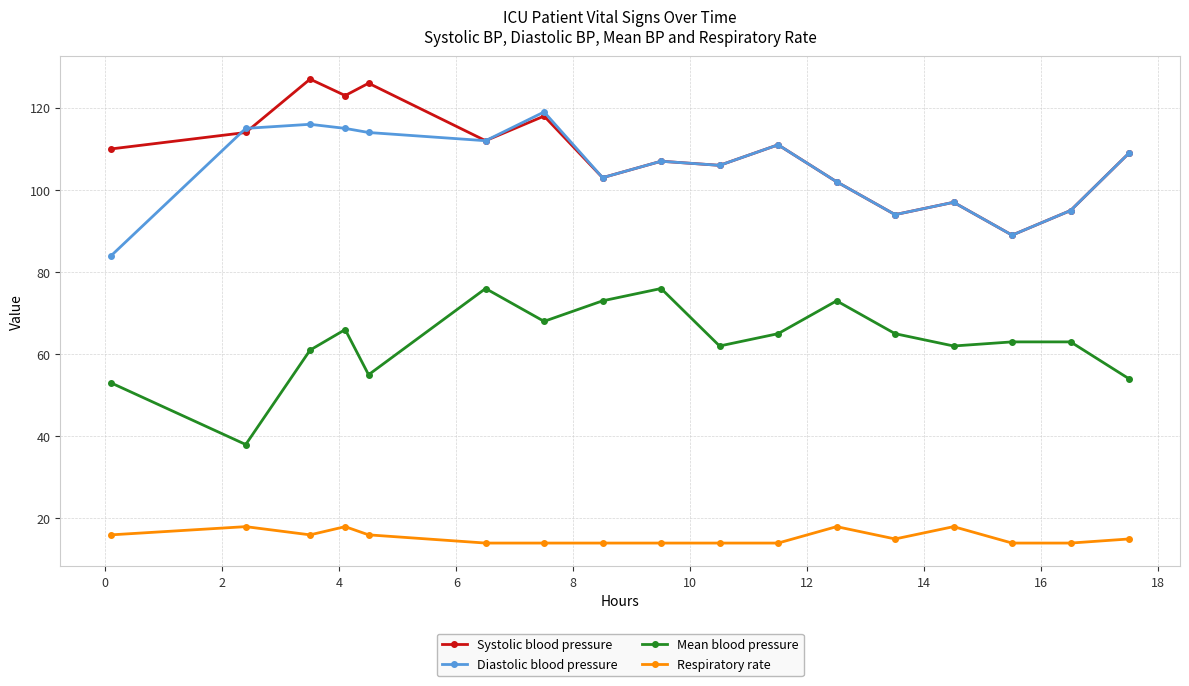

At how many categories does at least one series exceed 64?

17